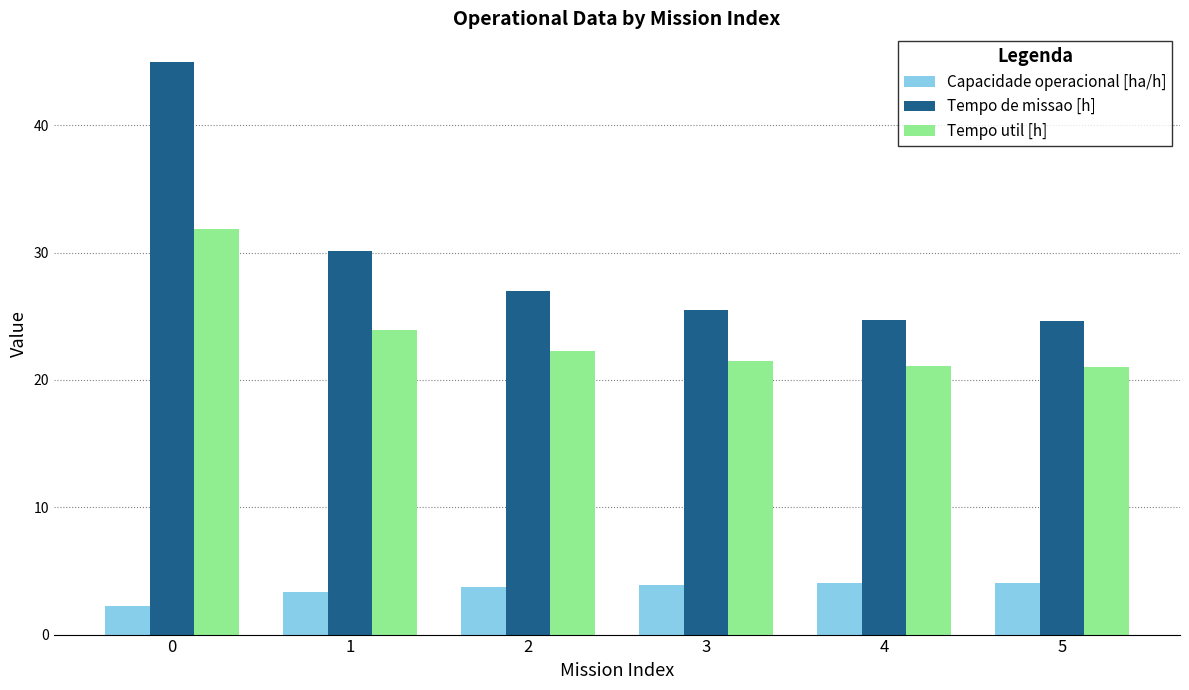

List the series in order of their peak value, highest first.

Tempo de missao [h], Tempo util [h], Capacidade operacional [ha/h]